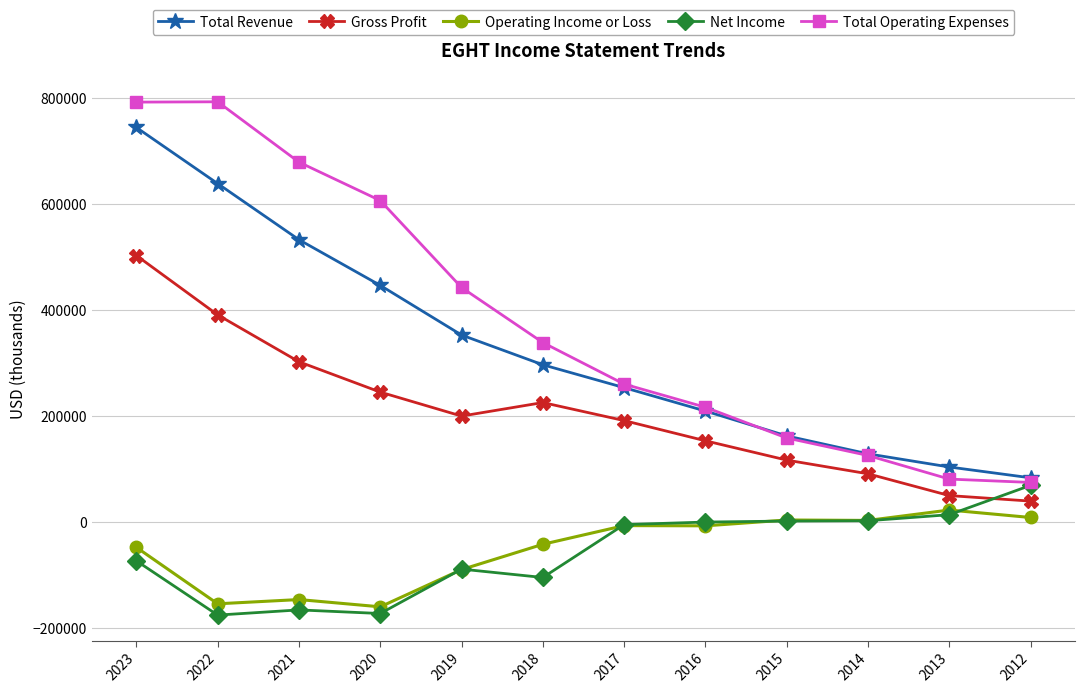

The Net Income series shows -165600 at 2021. True or false?

True